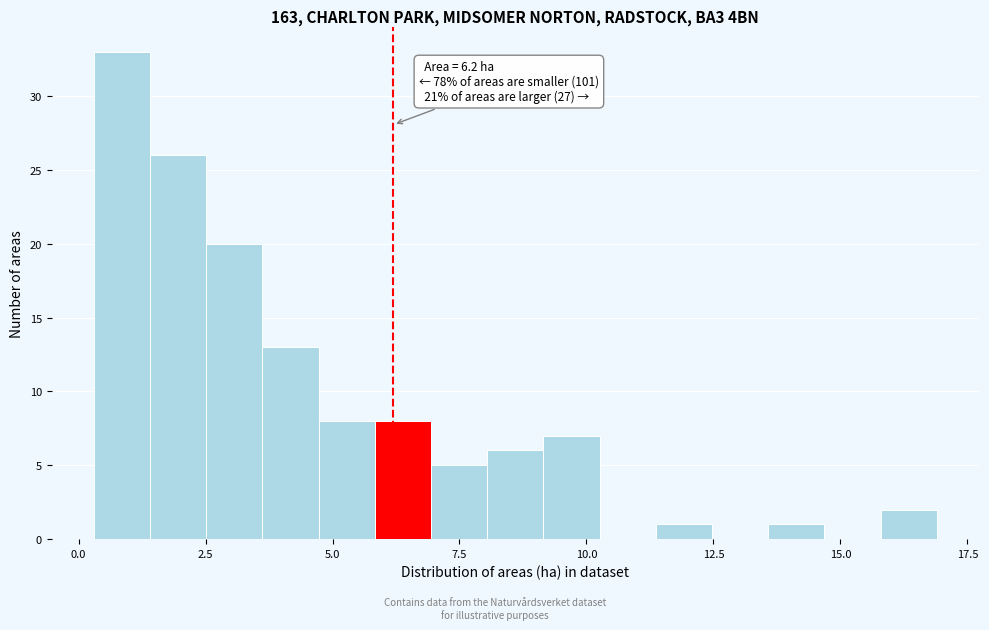

Around what value on the x-axis is the tallest bar? Give the approximate position of its centre, as read against the axis.

1.0